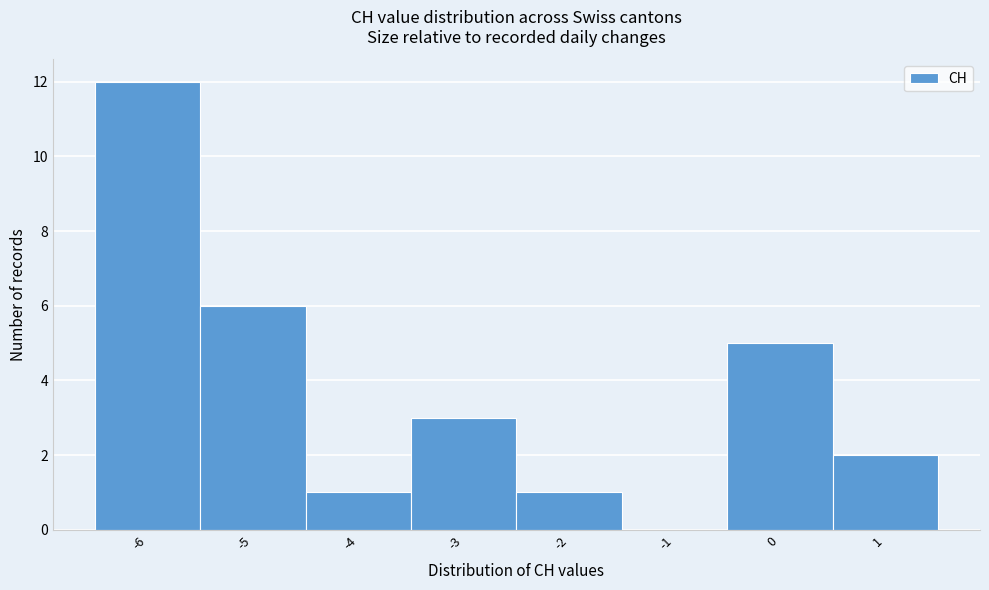

Reading left to right, transcribe this chart: for each bar, give the range it covers on the x-axis and its height. The values are not printed on the chart, so give them approximately, as read against the axis.

-6.5 to -5.5: 12
-5.5 to -4.5: 6
-4.5 to -3.5: 1
-3.5 to -2.5: 3
-2.5 to -1.5: 1
-1.5 to -0.5: 0
-0.5 to 0.5: 5
0.5 to 1.5: 2